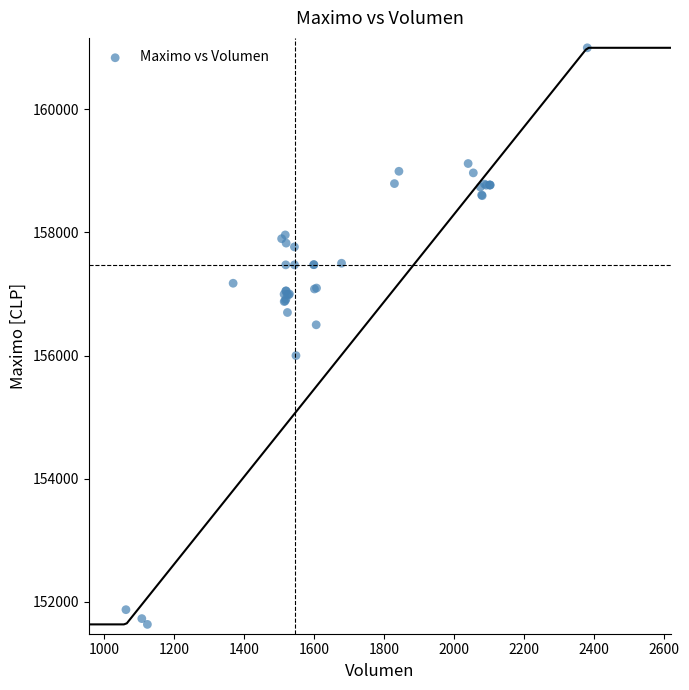

What Y value in the scatter plot is closest to 156316?

156500